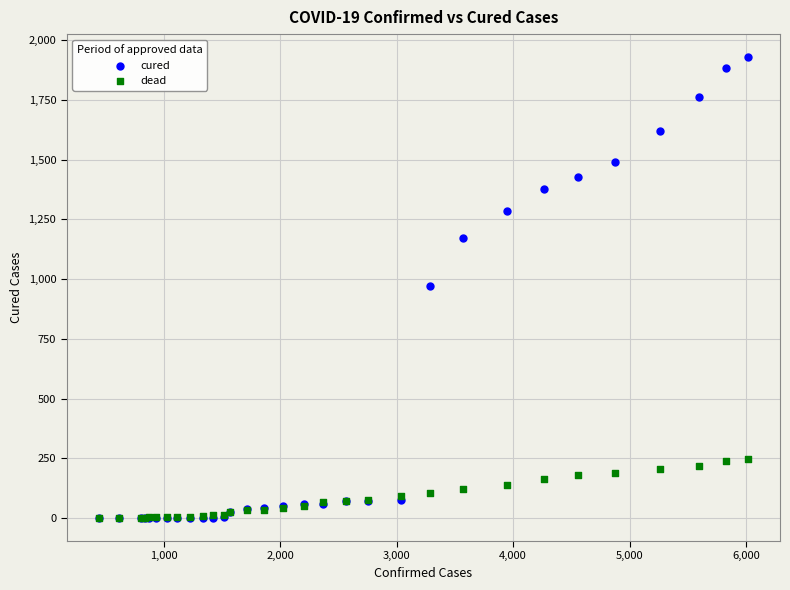

What are all the series names shown in the legend?

cured, dead